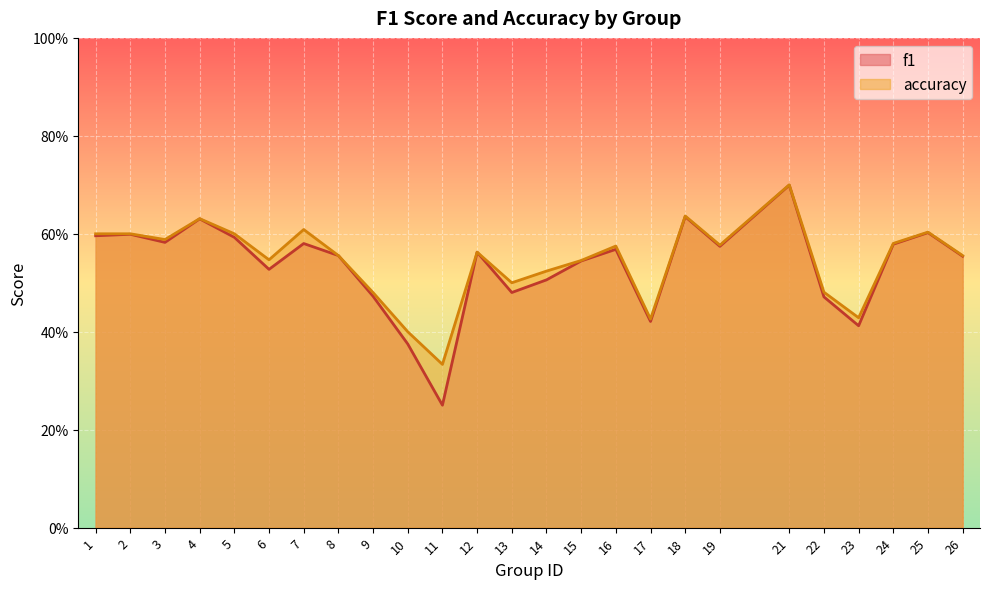

What is the difference between the f1 values at 6 and 21?

0.2